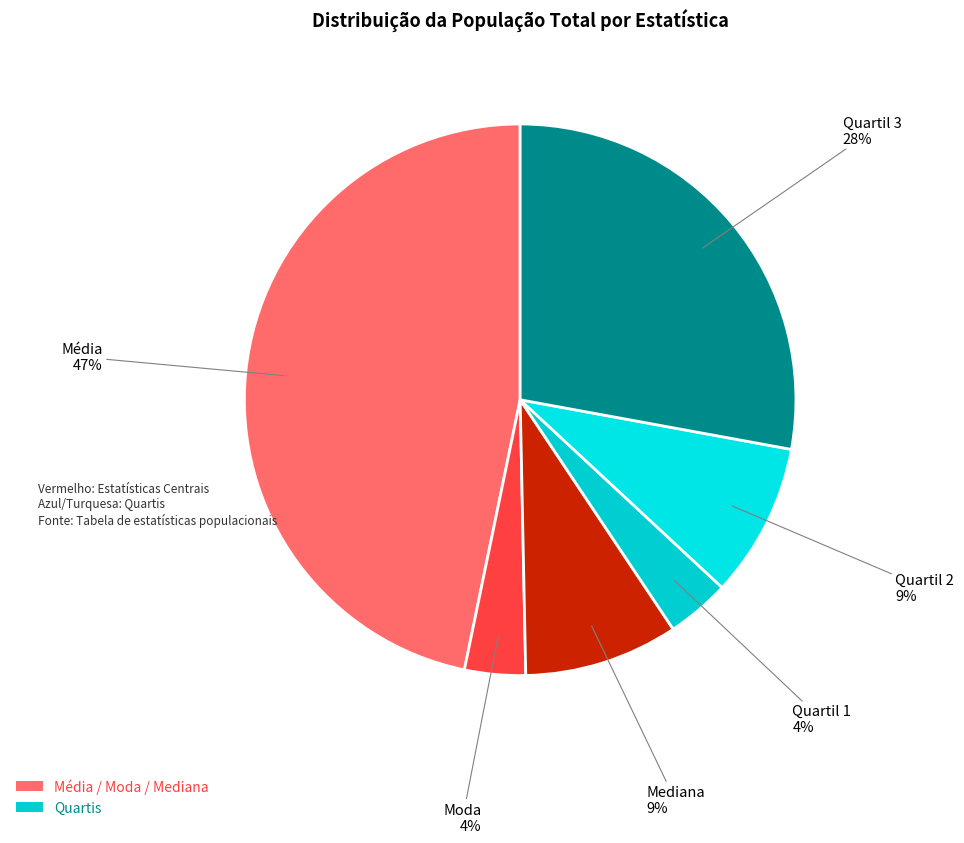

Do Média and Mediana together represent more than half of the pie?

Yes